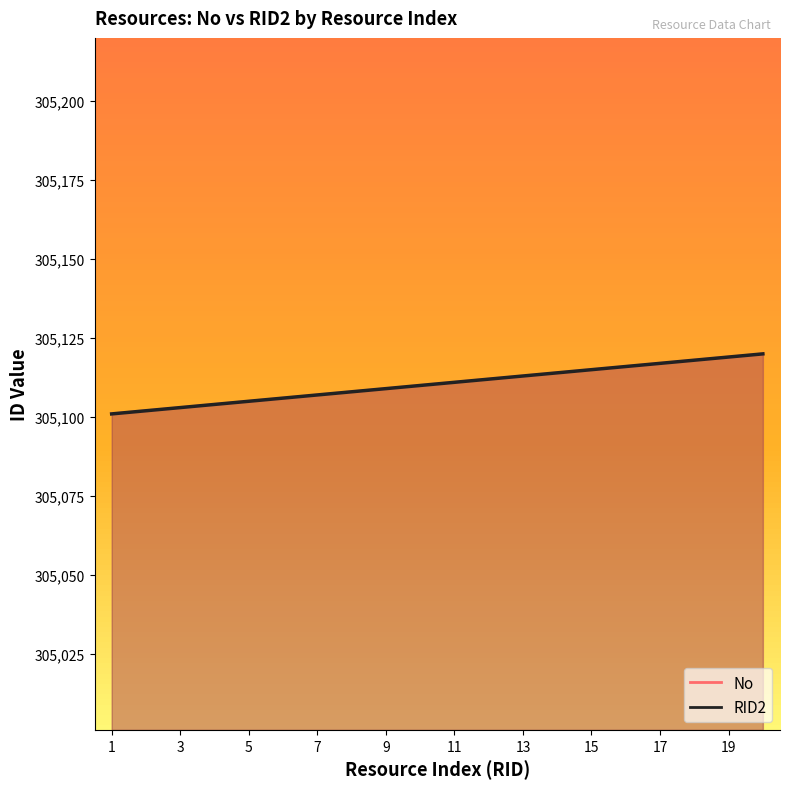

How many values in the RID2 series exceed 305111?

9